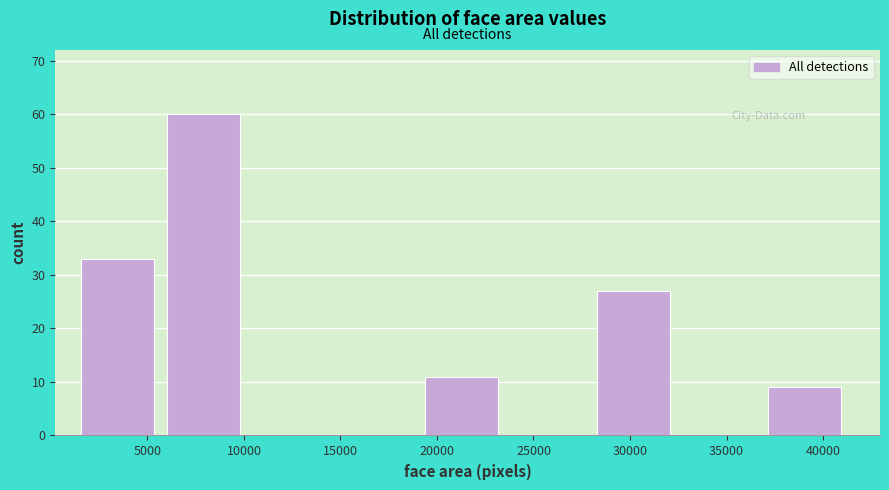

Reading left to right, transcribe this chart: for each bar, give the range it covers on the x-axis and its height. Neither the bar edges nor the heights are printed on the chart, so give them approximately, as read against the axes.

1500 to 6000: 33
6000 to 10500: 60
10500 to 15000: 0
15000 to 19500: 0
19500 to 24000: 11
24000 to 28500: 0
28500 to 32500: 27
32500 to 37000: 0
37000 to 41500: 9